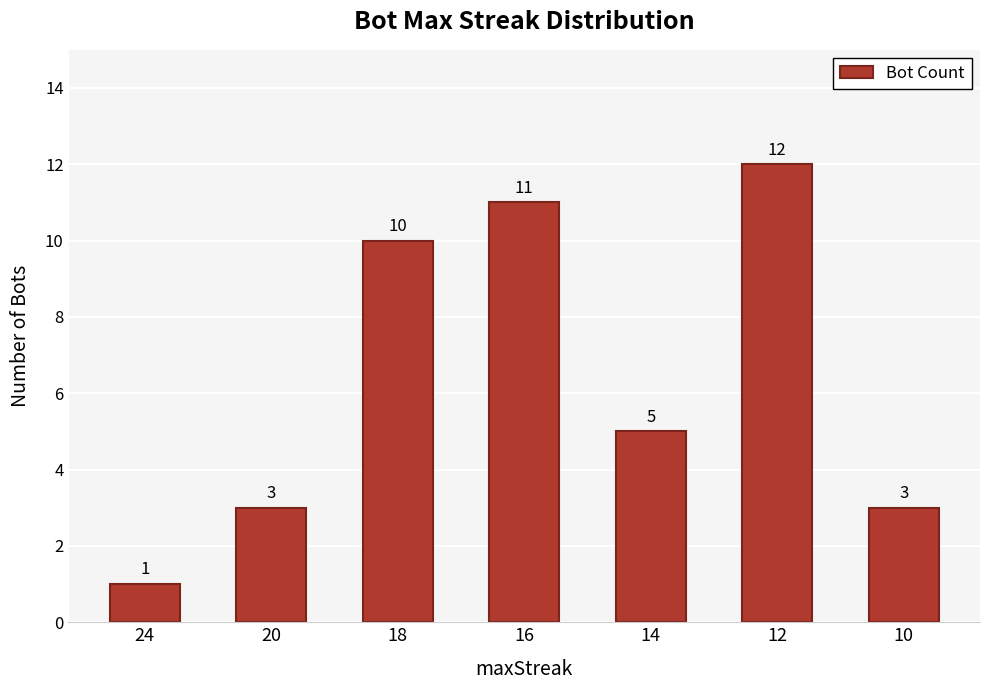

True or false: the data shows 5 at 14.

True